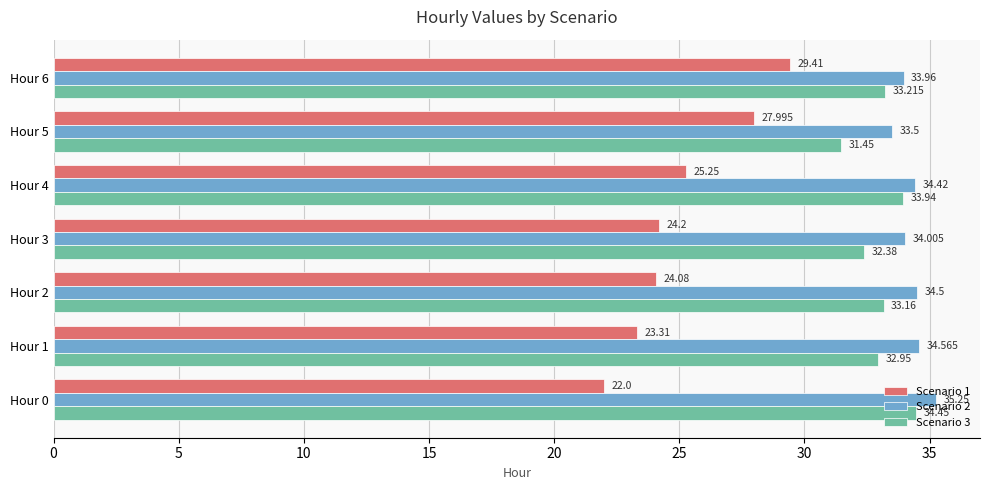

How many values in the Scenario 1 series exceed 24?

5